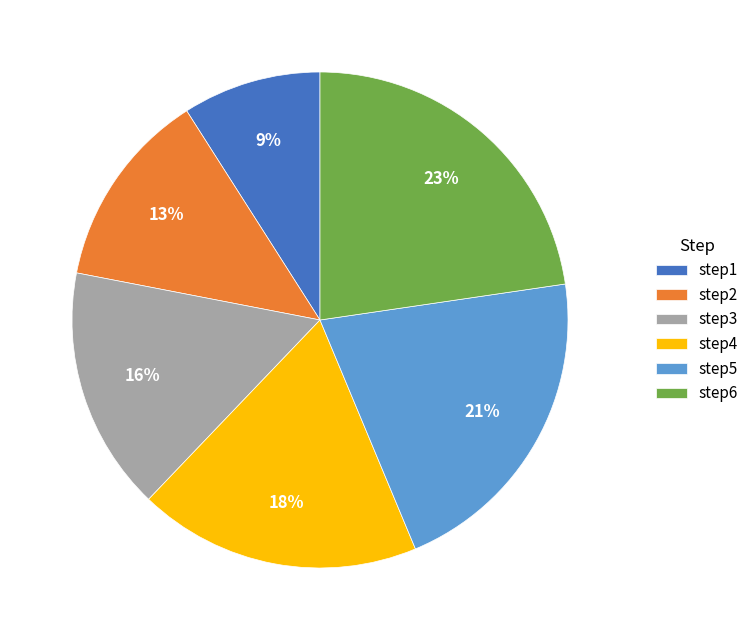

What is the ratio of the value at step1 to the value at step5?

0.4